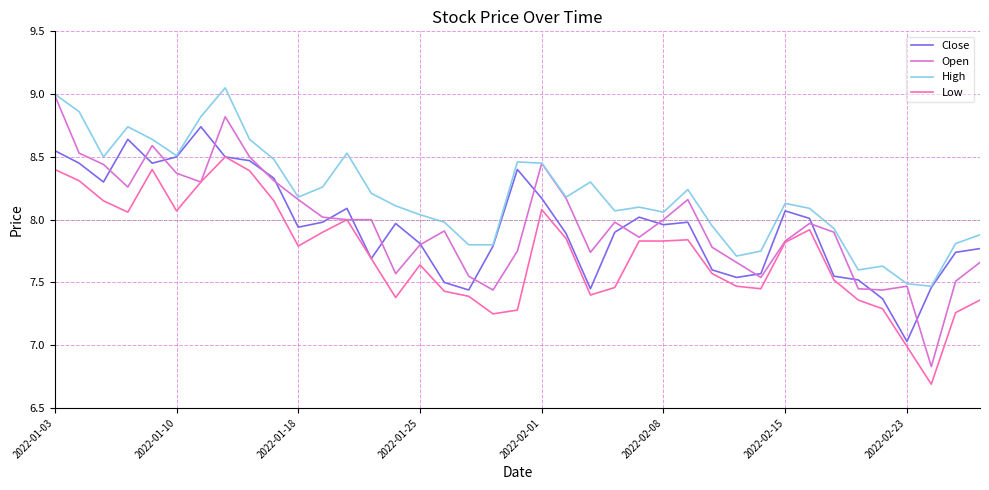

Which series has the largest total across all categories?

High